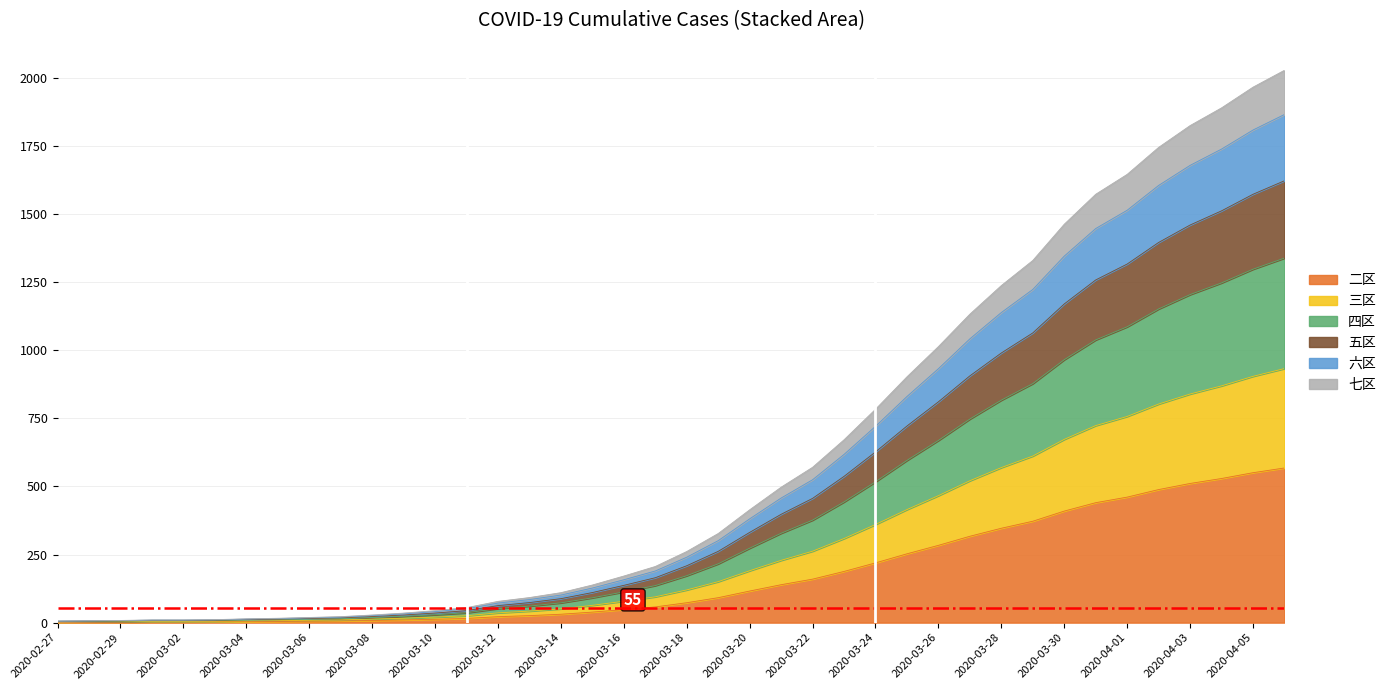

The chart shows a value of 1224.7 at 2020-03-27. True or false?

False